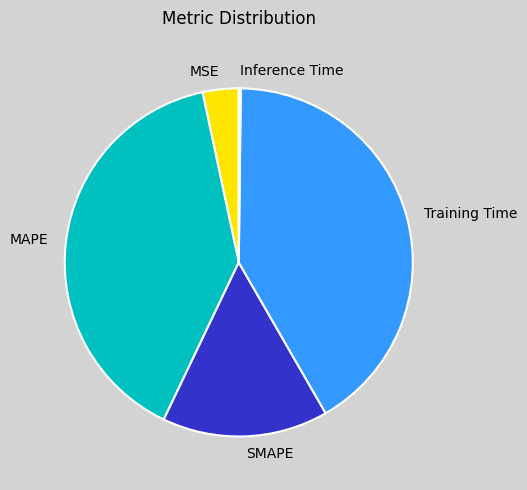

True or false: SMAPE accounts for 15% of the total.

True